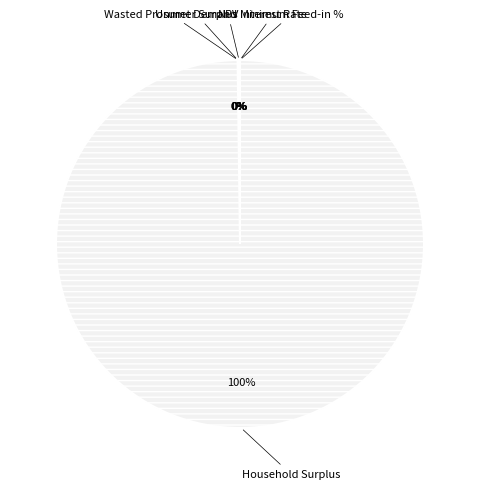

The Household Surplus slice represents 100% of the pie. True or false?

True